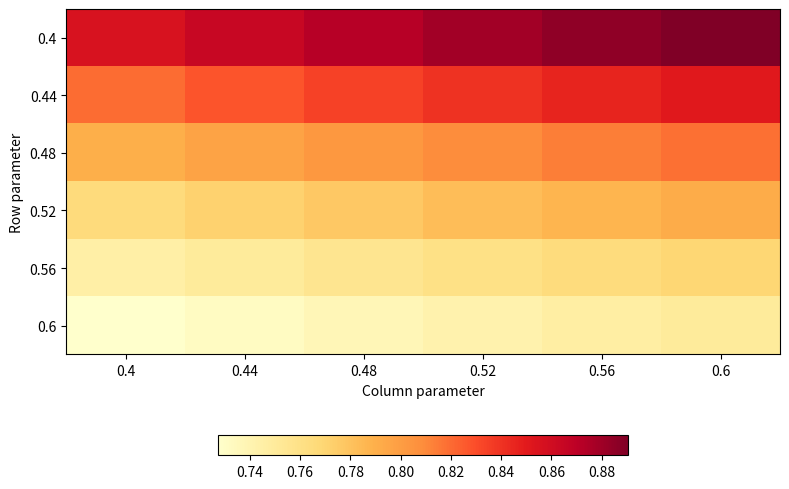

At which category is the sum across all series the highest?

0.6